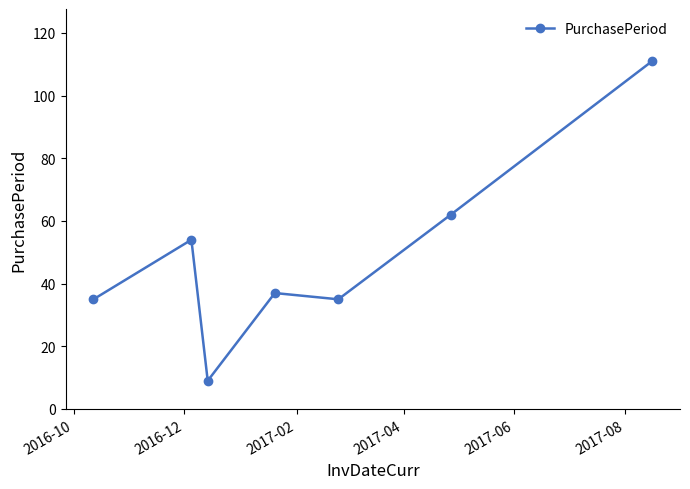

Reading right to left, what are all the values shown in this chart?

111	62	35	37	9	54	35